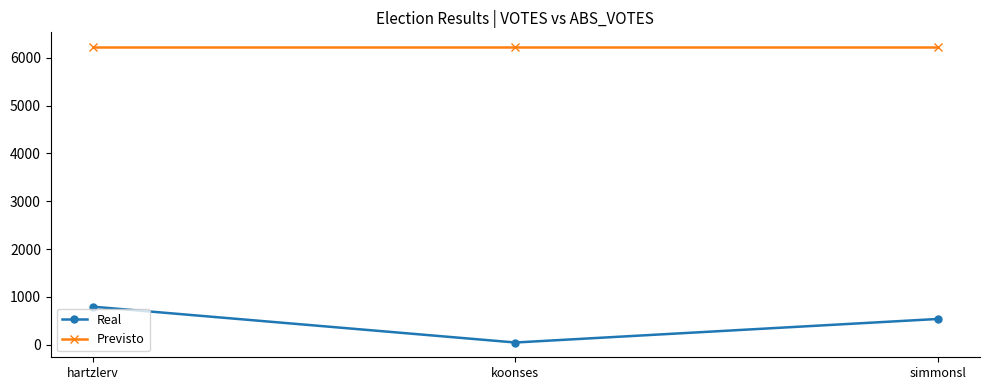

Rank the series by their maximum value, from lowest to highest.

Real, Previsto